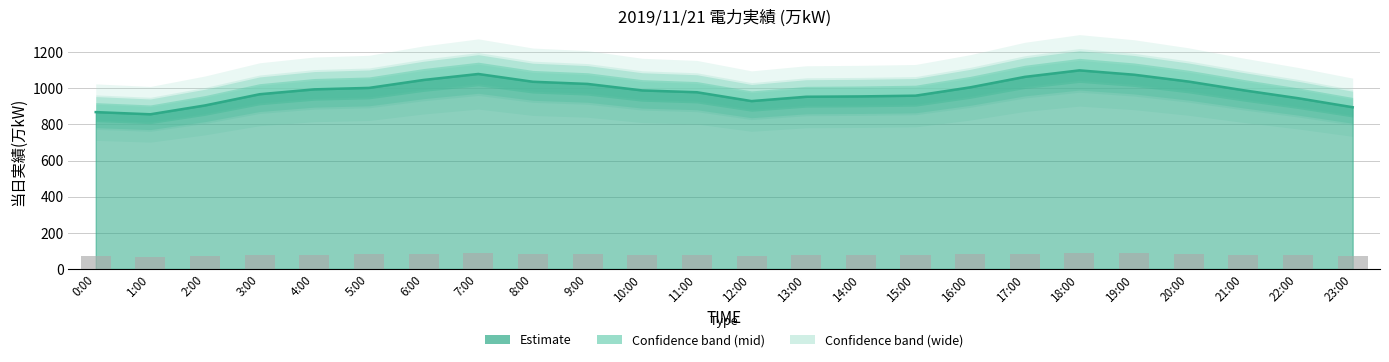

What is the change in value from 4:00 to 7:00?

+85